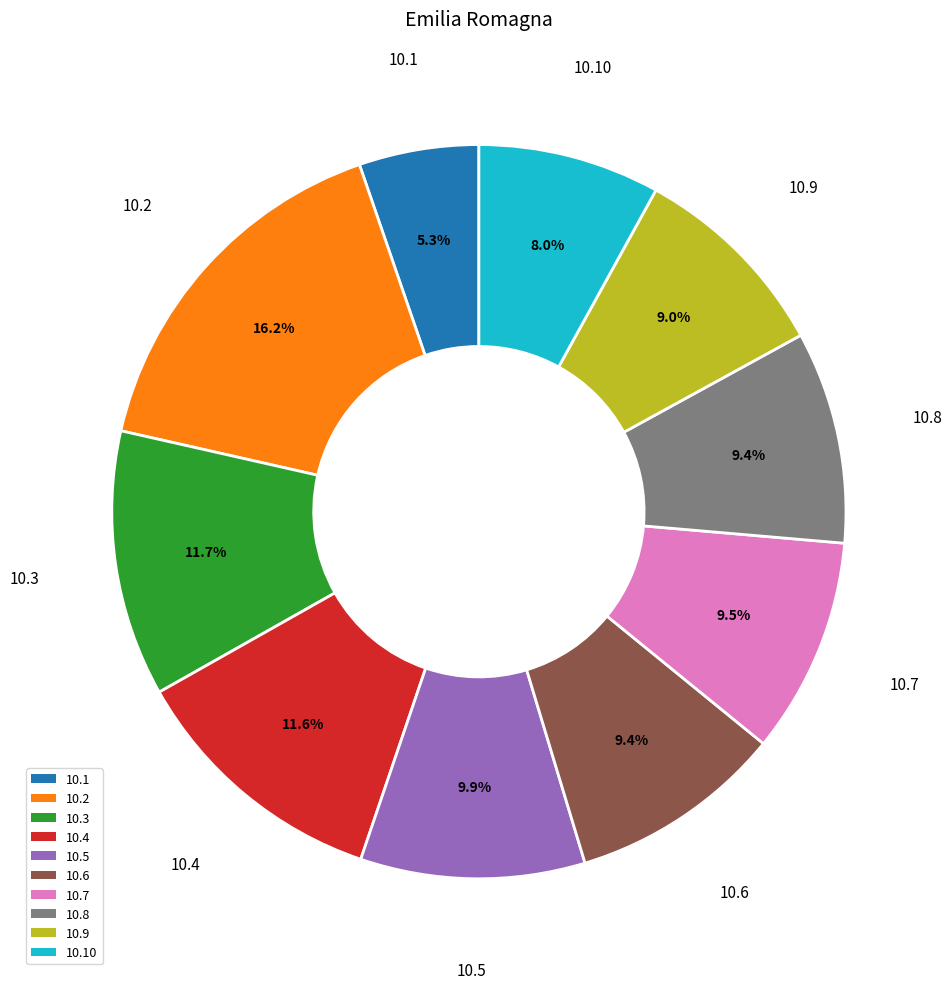

To the nearest percent, what is the difference between the largest and smallest slice percentages?

11%